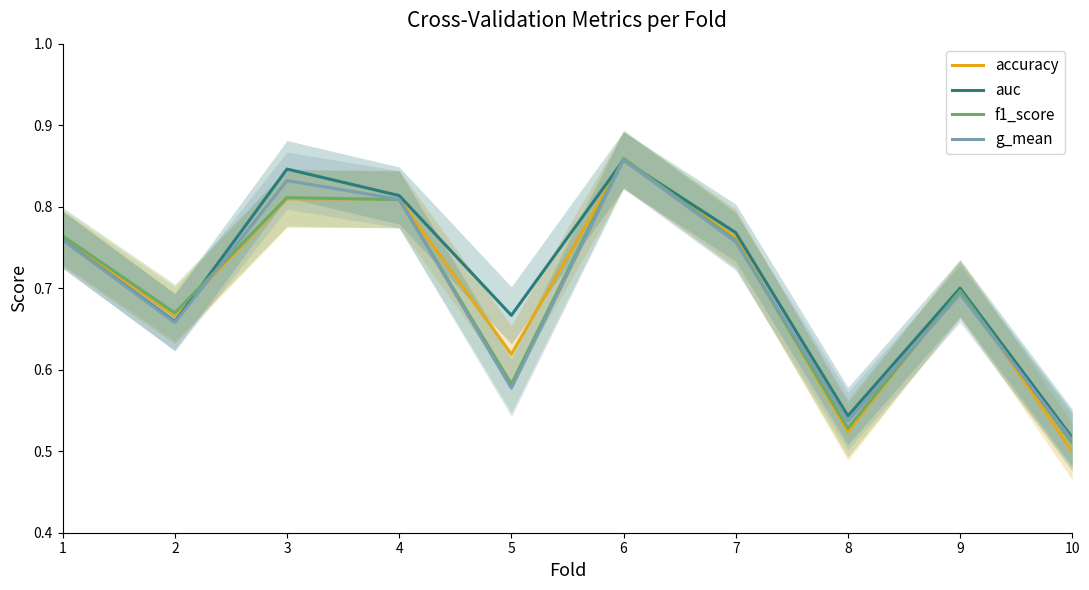

Does the chart have visible grid lines?

No